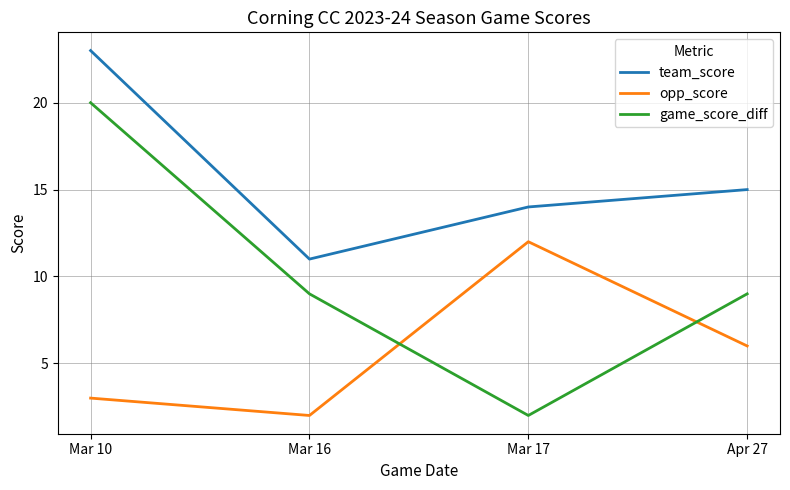

Where is opp_score nearest to the value 7?

Apr 27